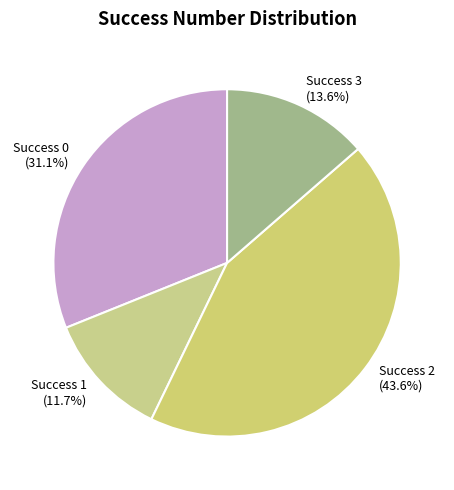

Rank the categories by value from highest to lowest.

Success 2 (43.6%), Success 0 (31.1%), Success 3 (13.6%), Success 1 (11.7%)